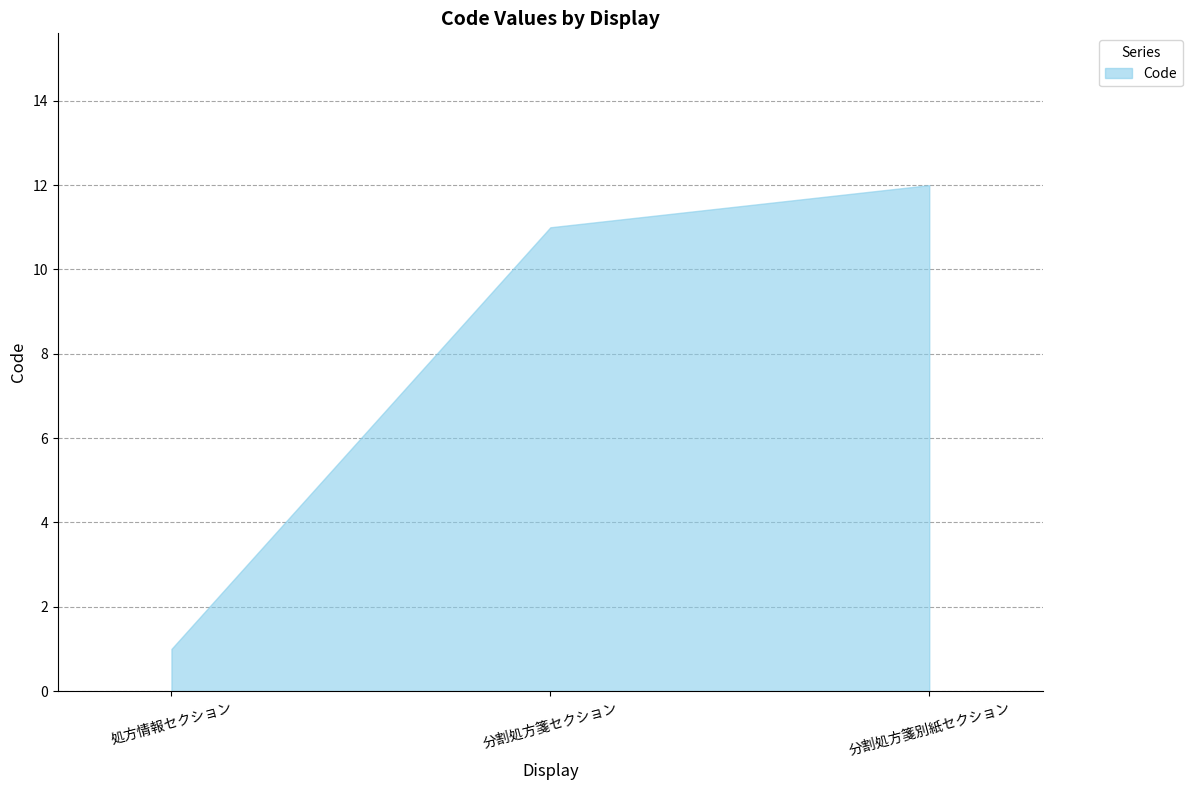

What position from the right is 分割処方箋セクション?

2